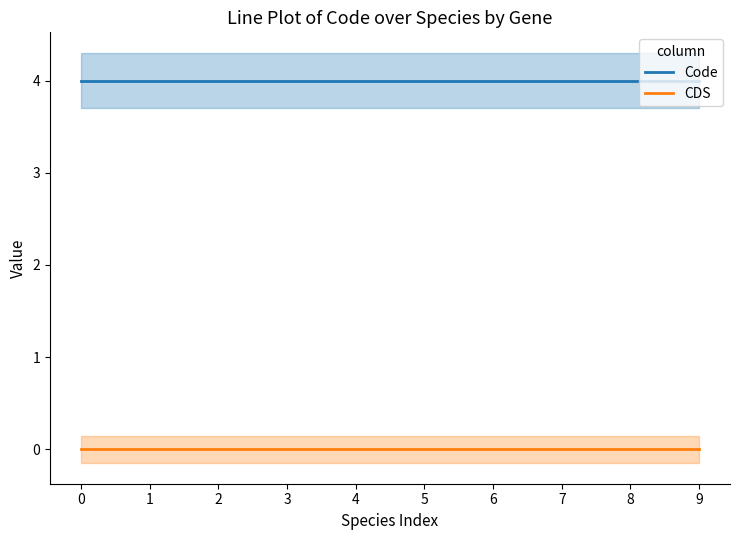

True or false: CDS and Code intersect in this chart.

False